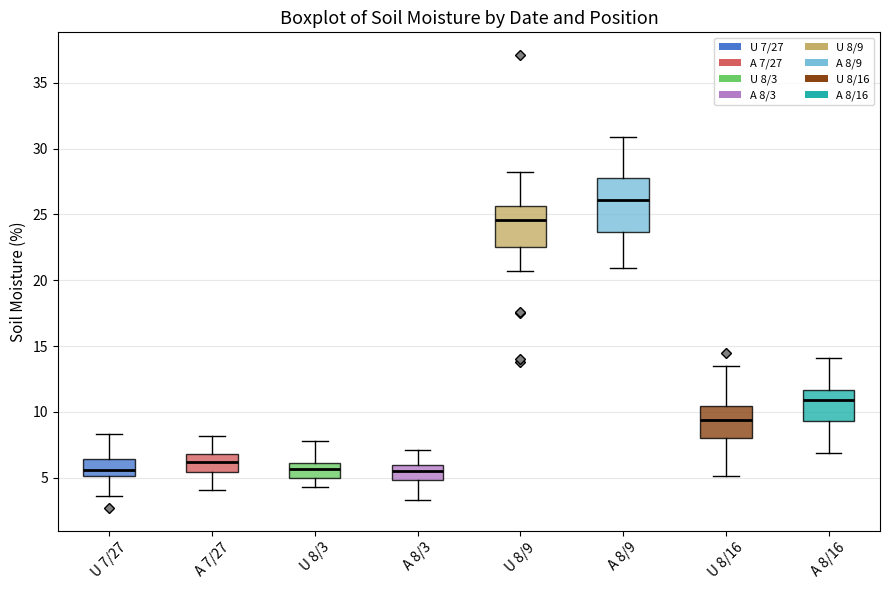

Reading left to right, transcribe this box plot: for each box, give where its median line is, the range the box spans, and where its two whiskers end, as read against the y-axis. The values are not printed on the chart, so give them approximately, as read against the axis.

U 7/27: median 5.5, box 5.0 to 6.5, whiskers 3.5 to 8.5
A 7/27: median 6.0, box 5.5 to 7.0, whiskers 4.0 to 8.0
U 8/3: median 5.5, box 5.0 to 6.0, whiskers 4.5 to 8.0
A 8/3: median 5.5, box 5.0 to 6.0, whiskers 3.5 to 7.0
U 8/9: median 24.5, box 22.5 to 25.5, whiskers 20.5 to 28.0
A 8/9: median 26.0, box 23.5 to 28.0, whiskers 21.0 to 31.0
U 8/16: median 9.5, box 8.0 to 10.5, whiskers 5.0 to 13.5
A 8/16: median 11.0, box 9.5 to 11.5, whiskers 7.0 to 14.0